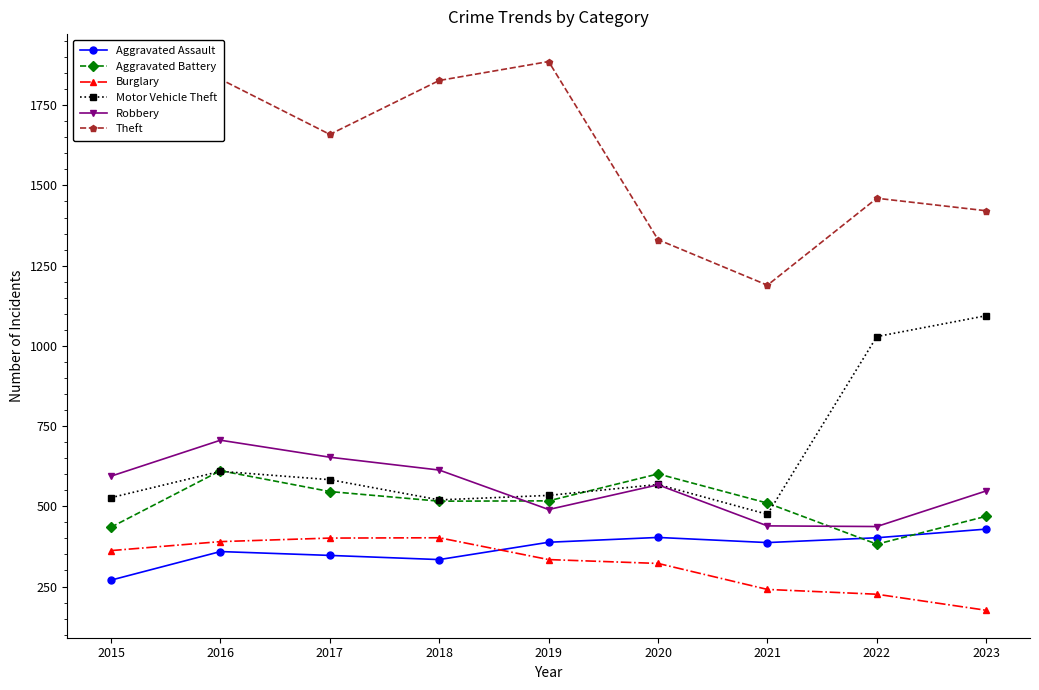

How many lines are shown in the chart?

6